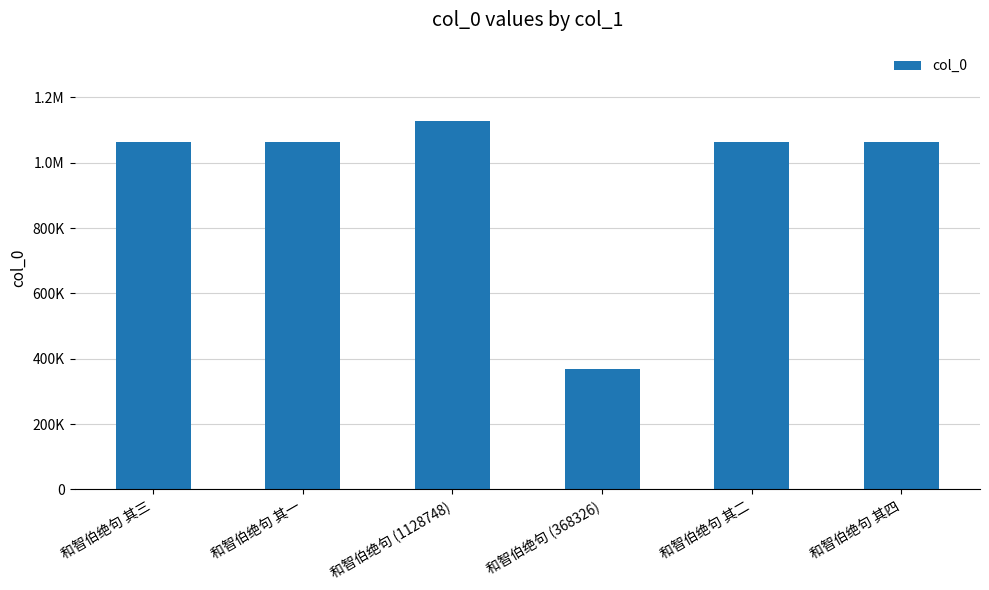

Does the chart contain any negative values?

No